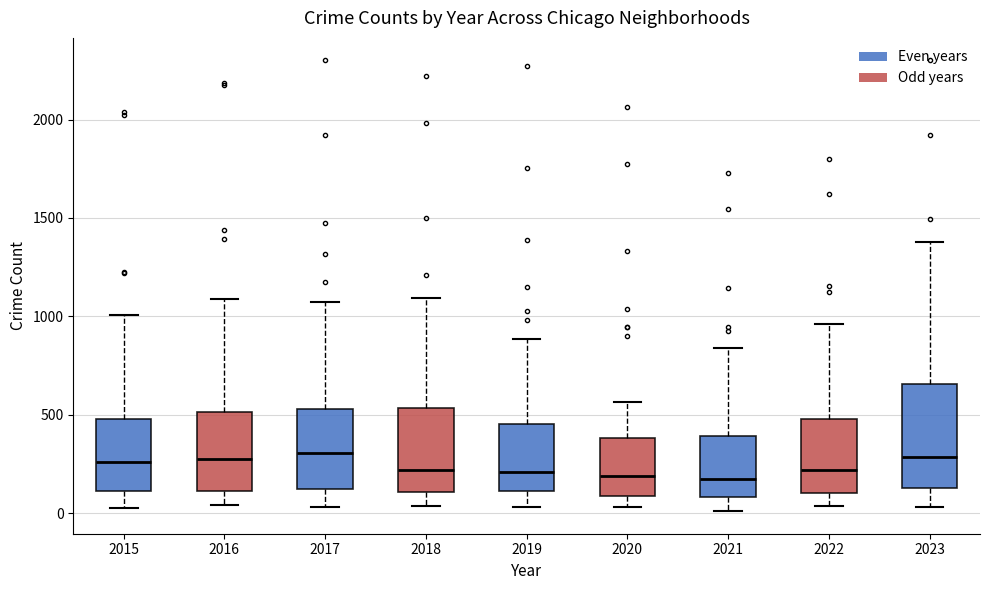

Reading left to right, read every box against the y-axis: the position of its median line, the range the box covers, and the ends of its whiskers. The values are not printed on the chart, so give them approximately, as read against the axis.

2015: median 250, box 100 to 500, whiskers 50 to 1000
2016: median 300, box 100 to 500, whiskers 50 to 1100
2017: median 300, box 100 to 550, whiskers 50 to 1050
2018: median 200, box 100 to 550, whiskers 50 to 1100
2019: median 200, box 100 to 450, whiskers 50 to 900
2020: median 200, box 100 to 400, whiskers 50 to 550
2021: median 150, box 100 to 400, whiskers 0 to 850
2022: median 200, box 100 to 500, whiskers 50 to 950
2023: median 300, box 150 to 650, whiskers 50 to 1400